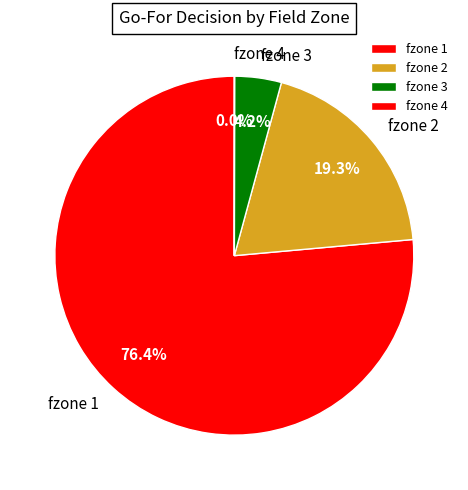

Is there any slice that represents more than half of the pie?

Yes